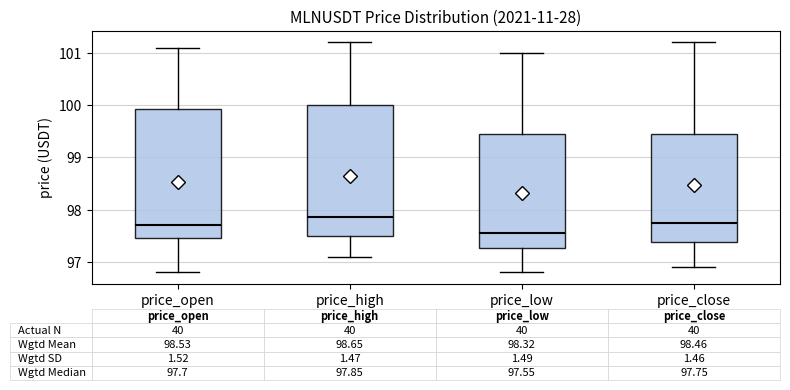

Which box's median line is the lowest?

price_low